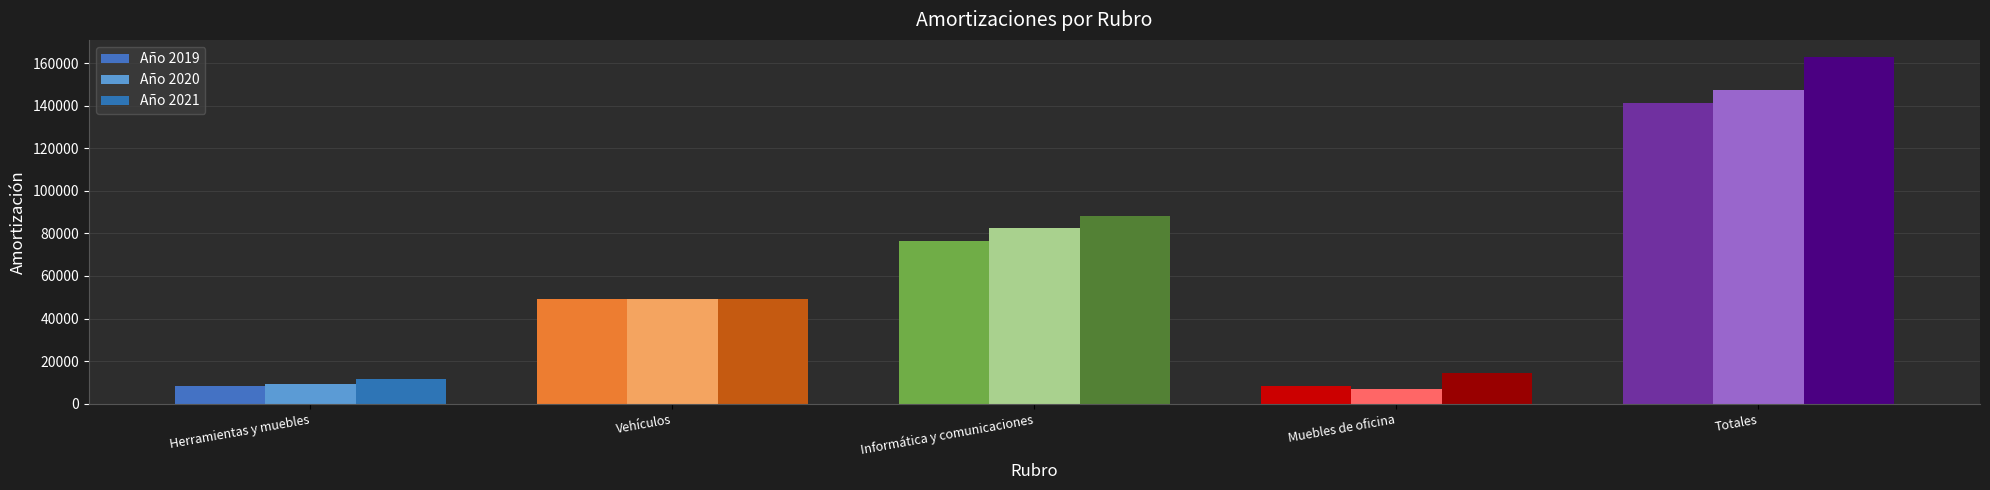

Which category has the highest value across all series?

Totales